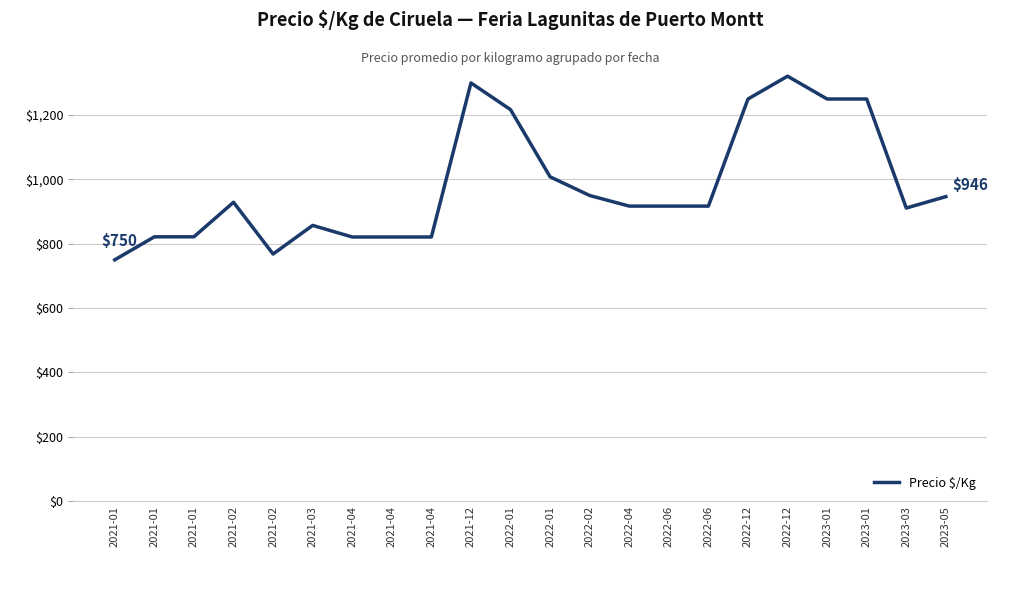

Between 2021-04 and 2022-06, which is larger?

2022-06